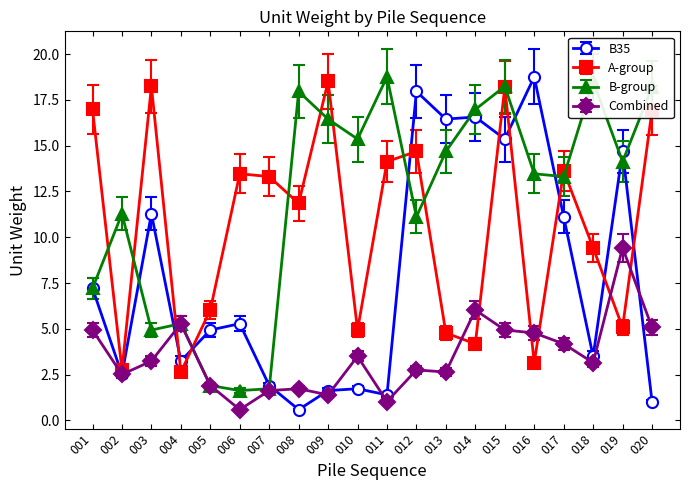

At how many categories does at least one series exceed 9?

18